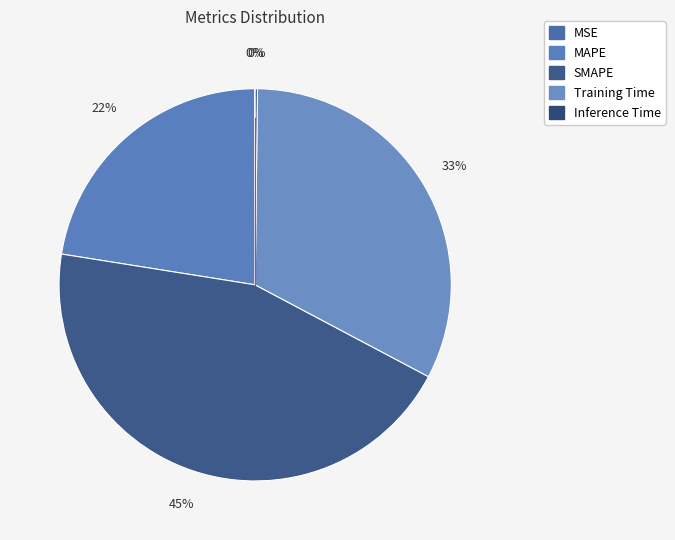

What is the change in value from SMAPE to Training Time?

-0.5